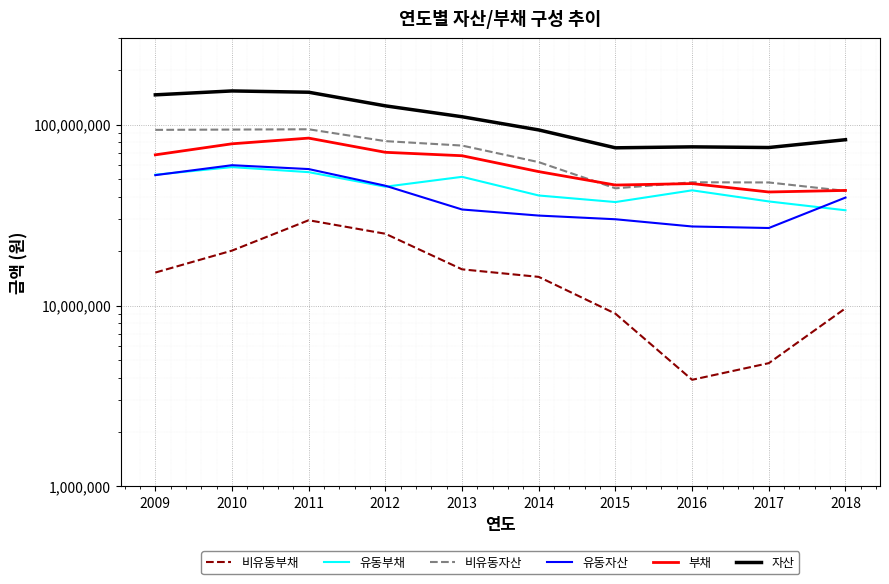

Which category has the highest value in the 유동자산 series?

2010